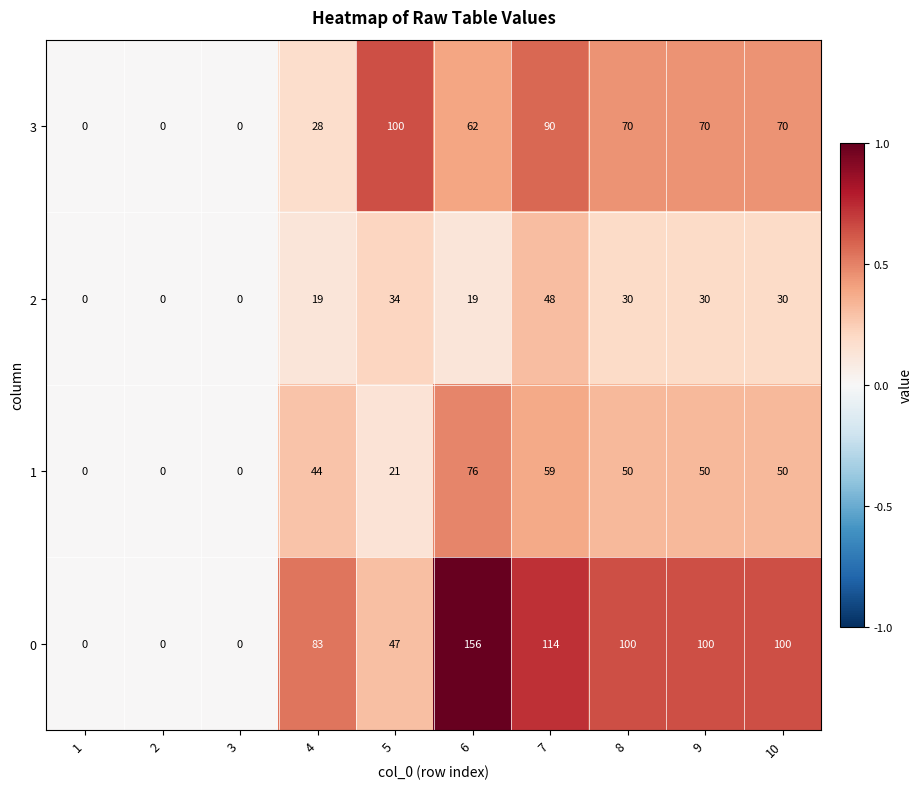

At how many categories does at least one series exceed 69?

7